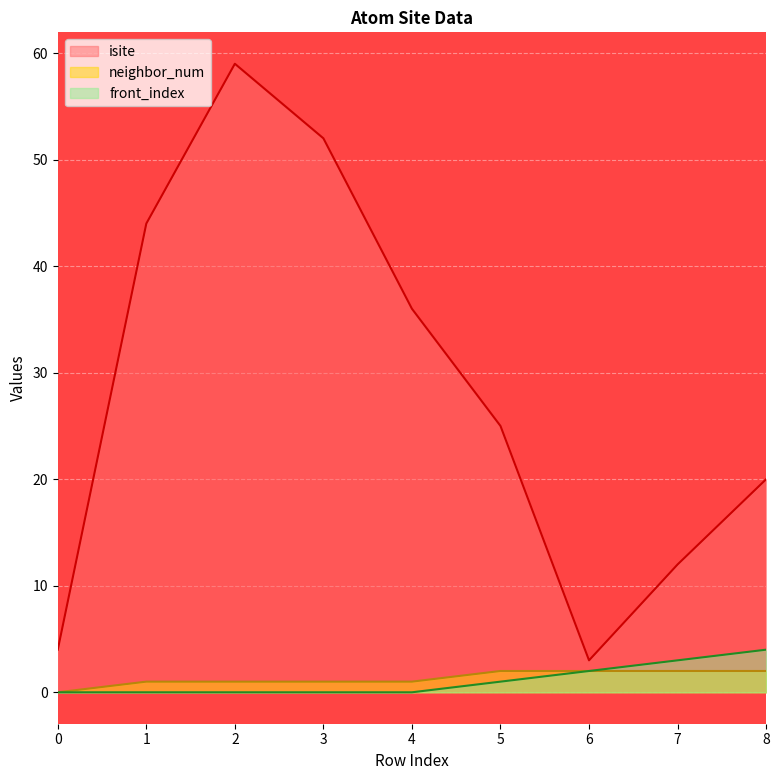

Rank the series at 4 from lowest to highest value.

front_index, neighbor_num, isite